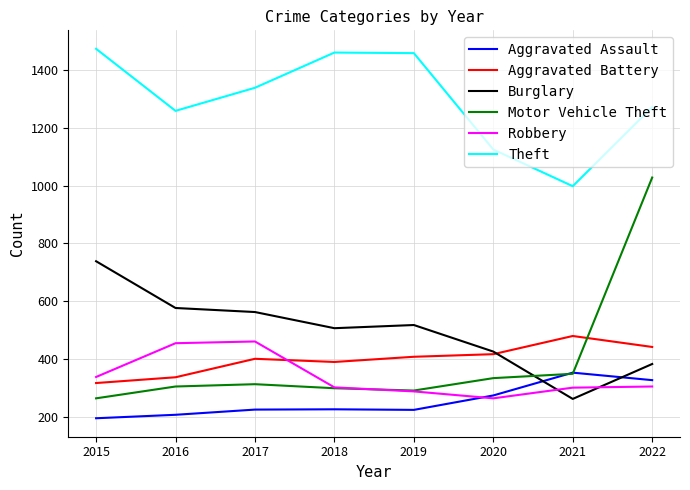

Is it true that Motor Vehicle Theft equals 298 at 2018?

True